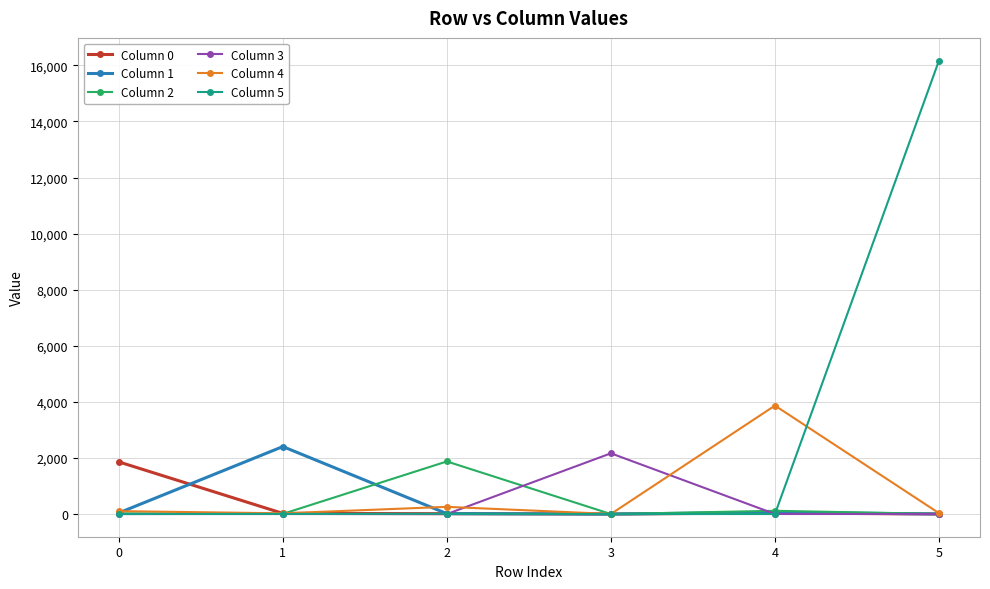

True or false: Column 3 has more than 0 points higher than both neighbors.

True